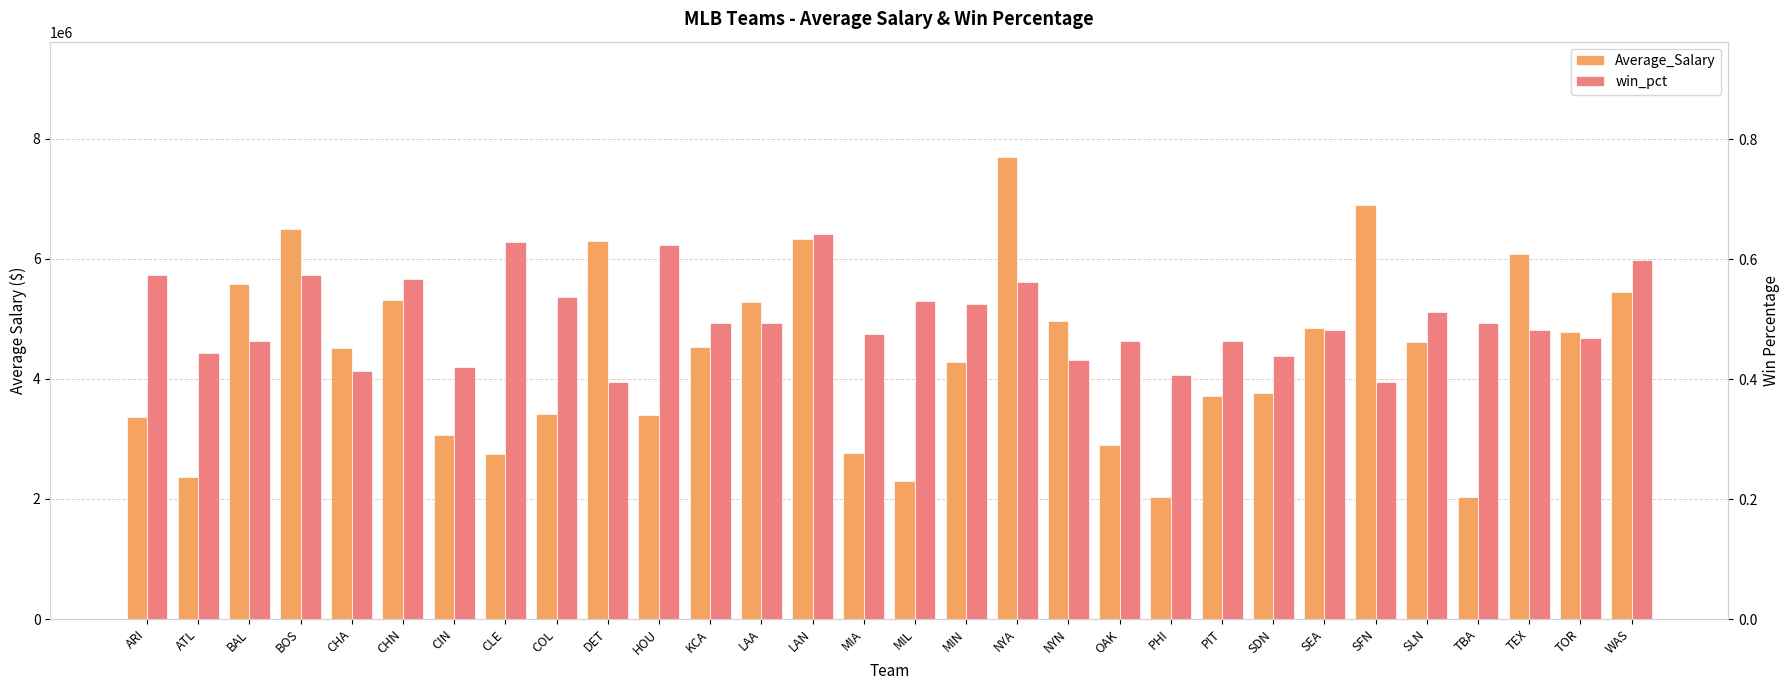

Rank the series by their average value, from lowest to highest.

win_pct, Average_Salary